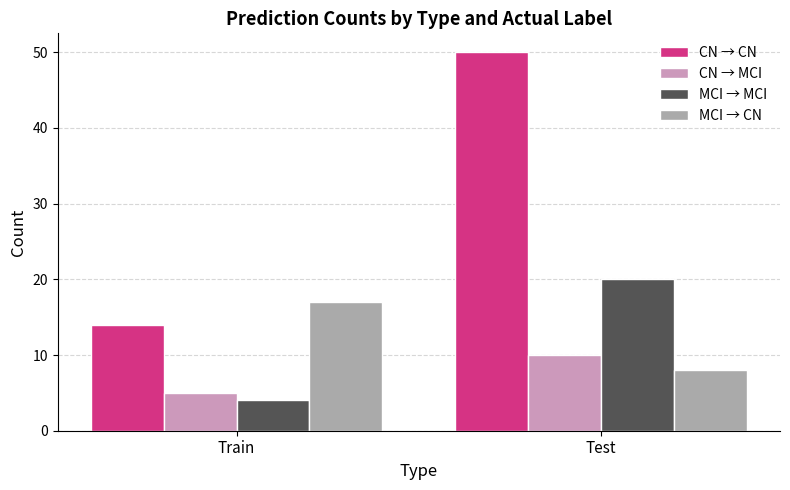

Reading right to left, transcribe all the data shown in this chart.

CN → CN: Test=50	Train=14
CN → MCI: Test=10	Train=5
MCI → MCI: Test=20	Train=4
MCI → CN: Test=8	Train=17